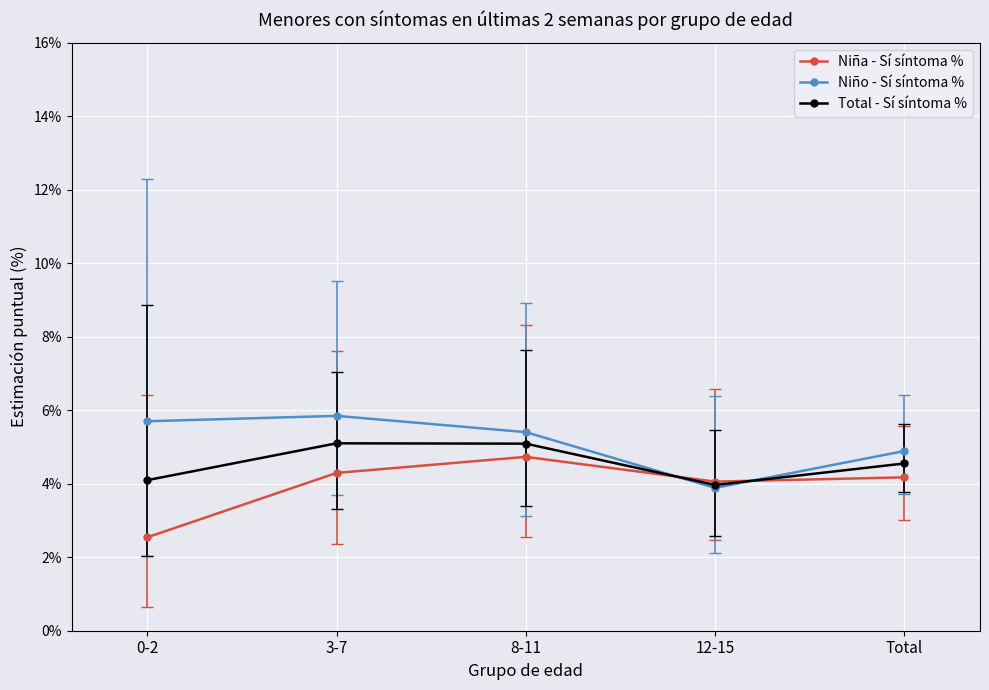

Count the number of data series in this chart.

3